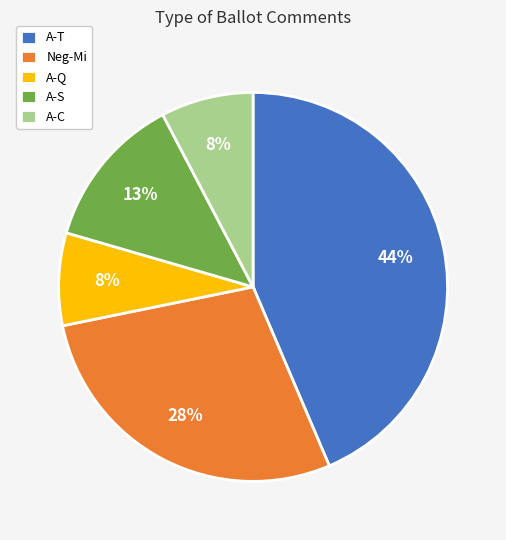

To the nearest percent, what percentage of the pie is Neg-Mi?

28%